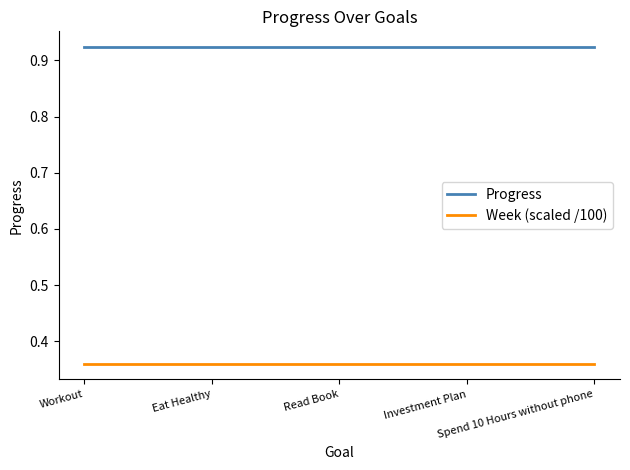

Is the value of Progress at Workout greater than the value of Week (scaled /100) at Eat Healthy?

Yes